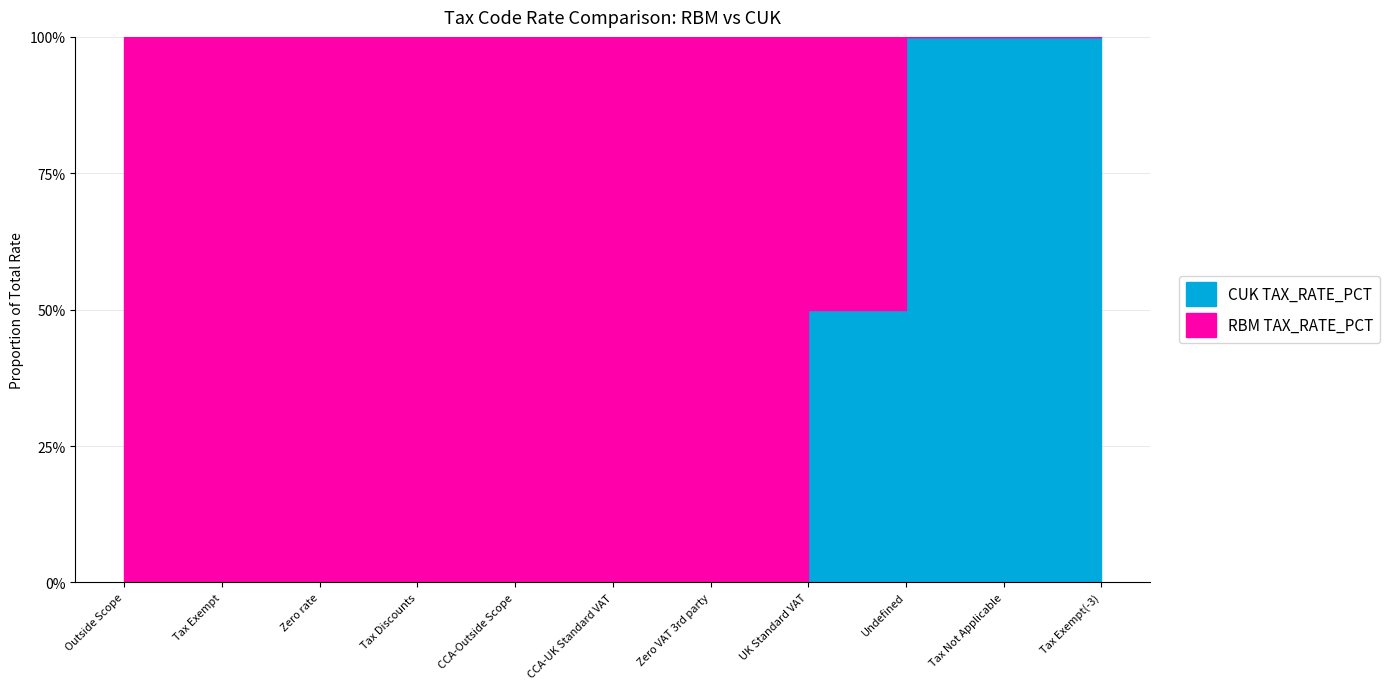

What is the sum of all CUK TAX_RATE_PCT values?

5750